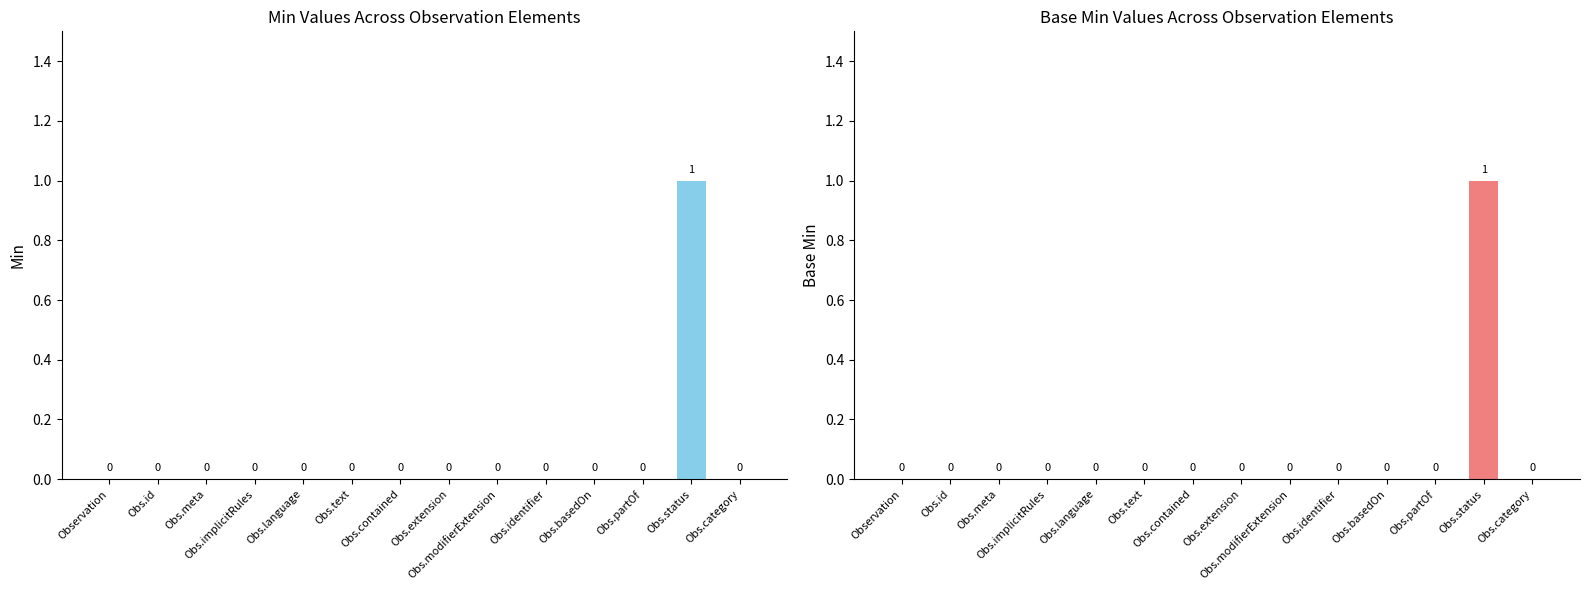

At which label is Min closest to 0?

Observation